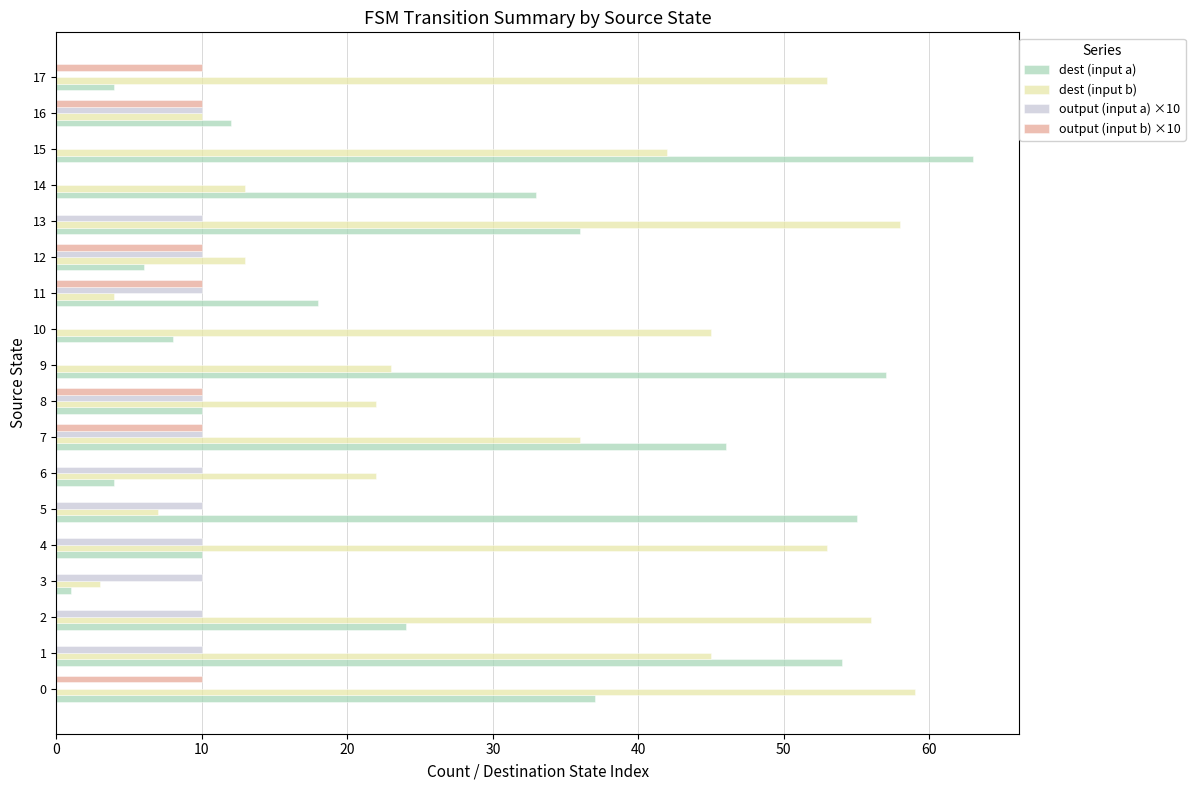

Is the value of output (input a) ×10 at 12 greater than the value of dest (input b) at 9?

No